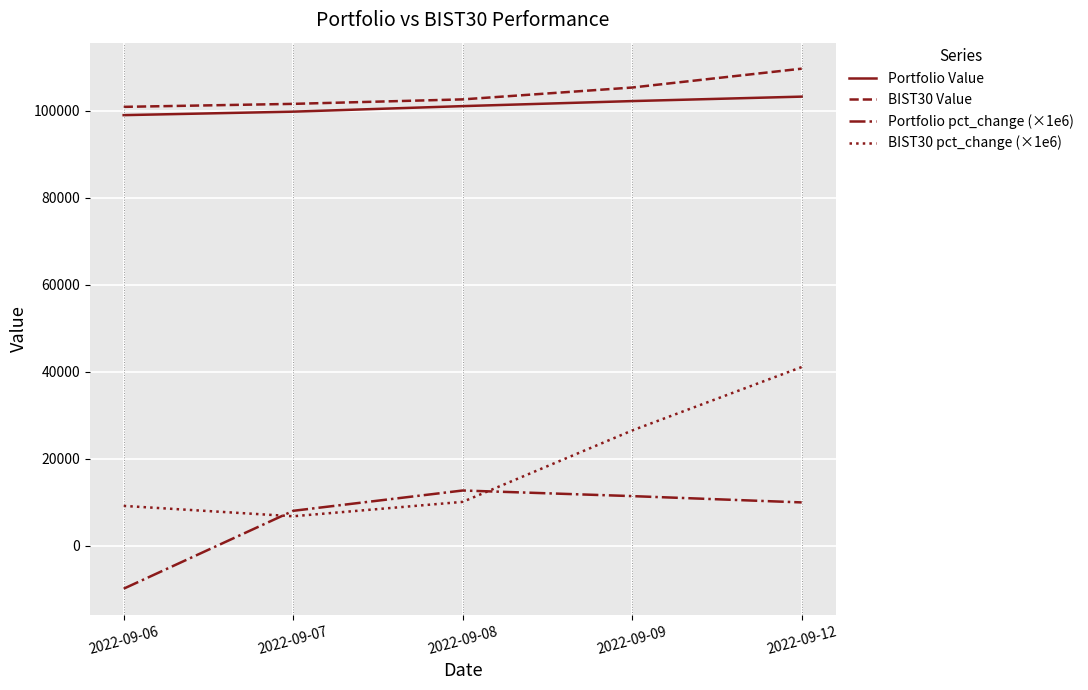

What is the sum of the Portfolio Value values at 2022-09-06 and 2022-09-09?

201268.4